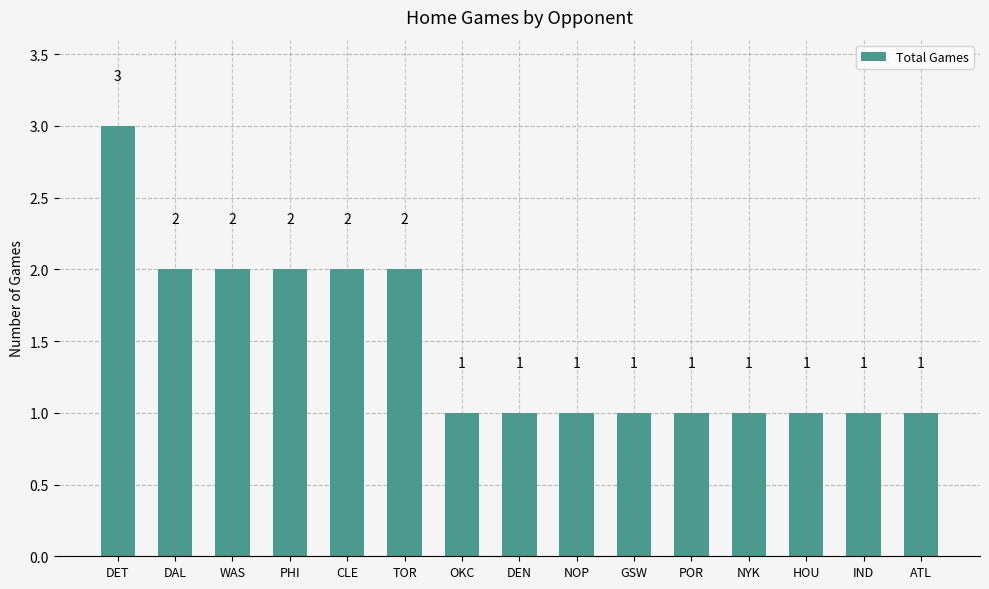

What is the sum of the values at PHI and HOU?

3